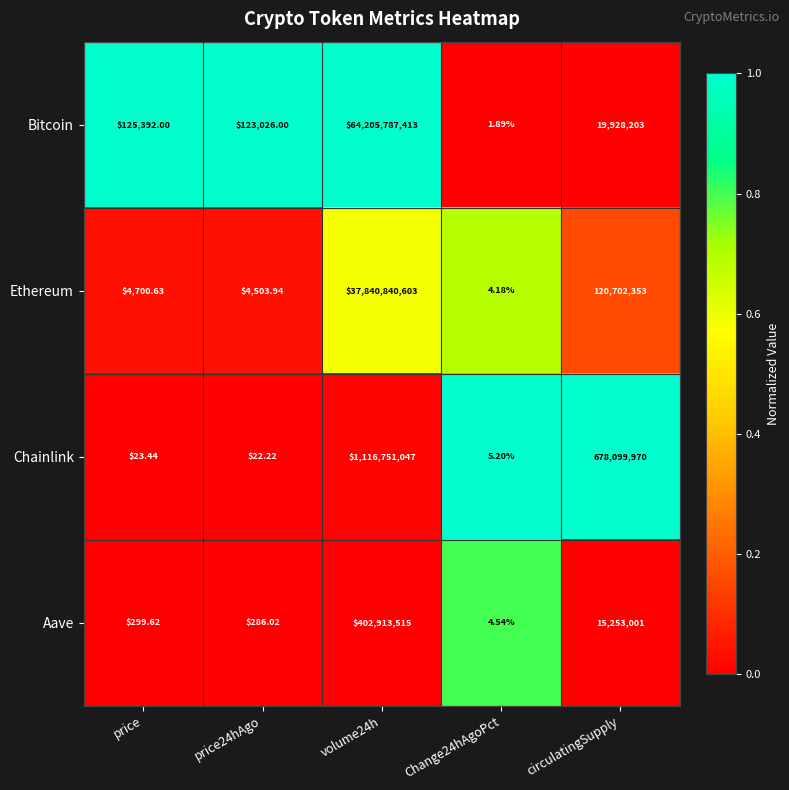

How many data points in Ethereum are less than 4700?

2